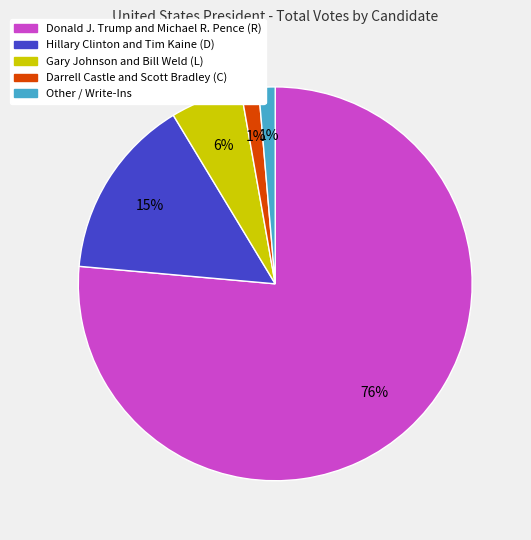

Which slice represents more than half of the pie?

Donald J. Trump and Michael R. Pence (R)